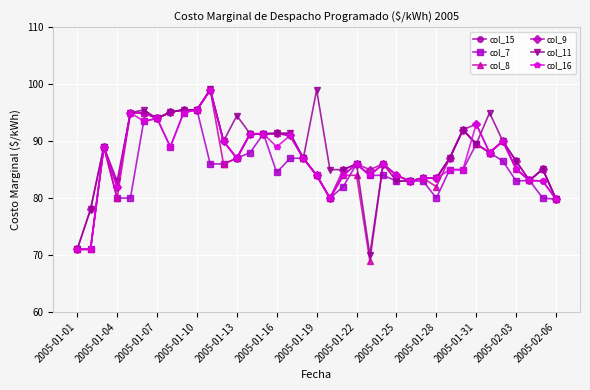

True or false: col_9 has more than 0 interior local peaks.

True